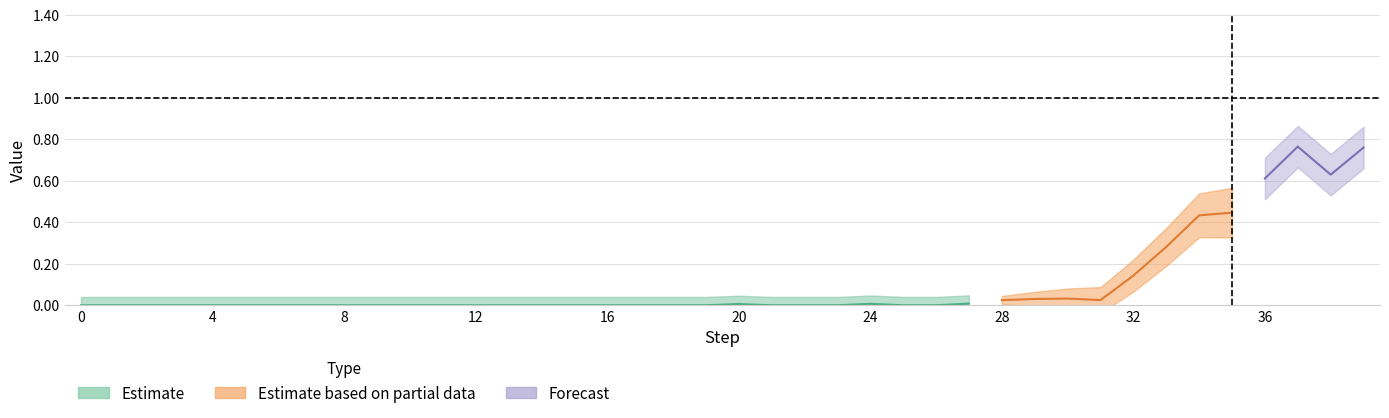

List the labels in order of value, smallest first.

0, 1, 2, 3, 4, 5, 6, 7, 8, 9, 10, 11, 12, 13, 14, 15, 16, 17, 18, 19, 21, 22, 23, 25, 26, 20, 24, 27, 28, 31, 29, 30, 32, 33, 34, 35, 36, 38, 39, 37